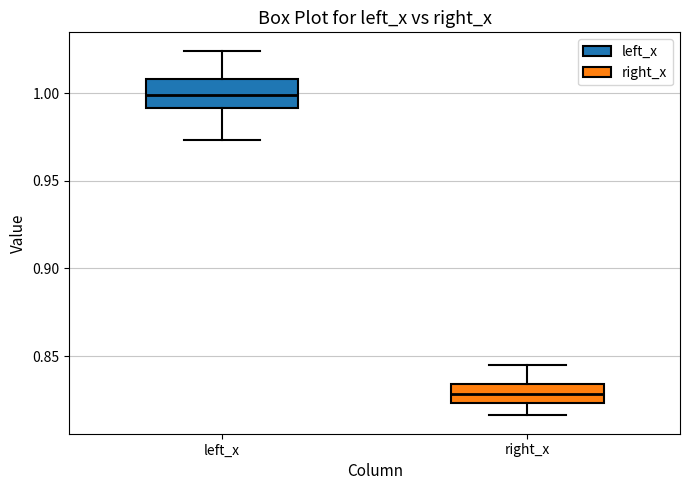

Reading left to right, transcribe this box plot: for each box, give where its median line is, the range the box spans, and where its two whiskers end, as read against the y-axis. The values are not printed on the chart, so give them approximately, as read against the axis.

left_x: median 1.000, box 0.990 to 1.010, whiskers 0.975 to 1.025
right_x: median 0.830, box 0.825 to 0.835, whiskers 0.815 to 0.845